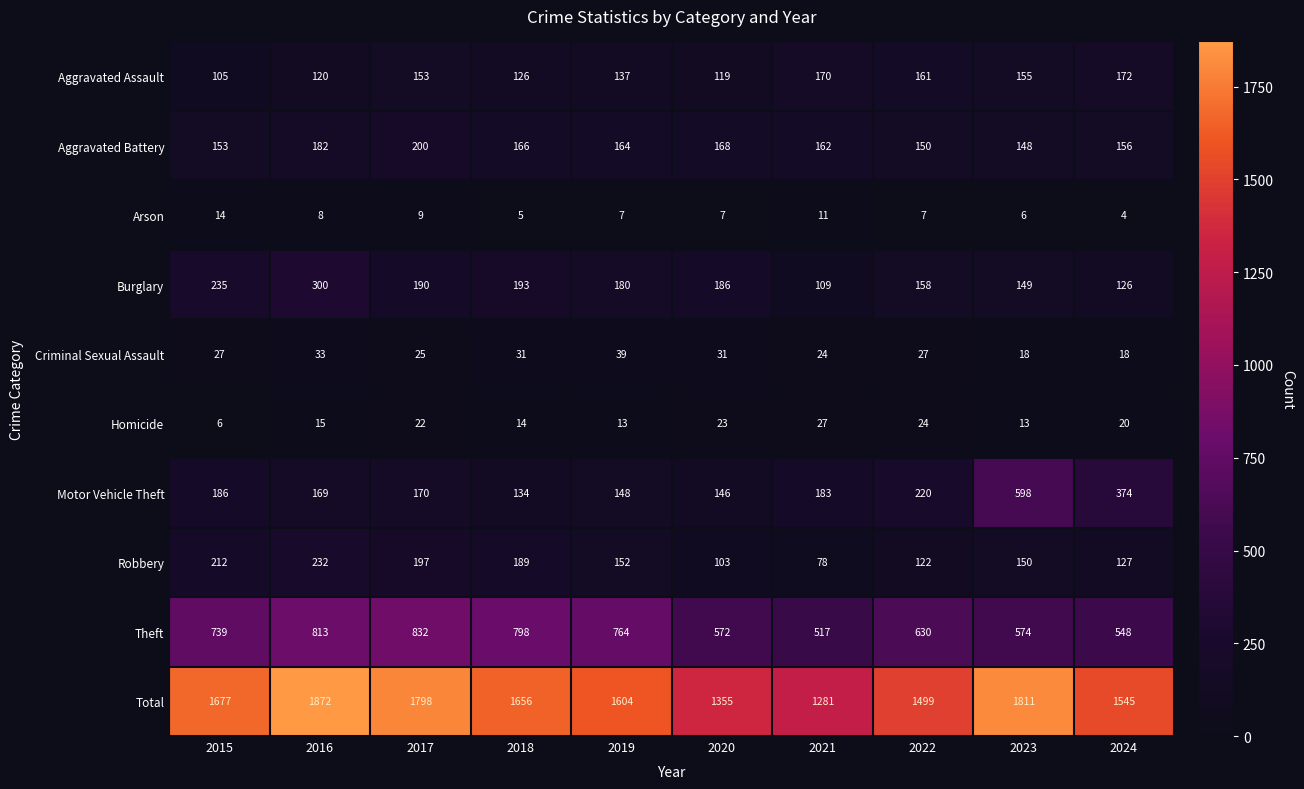

Which label corresponds to the smallest value in the chart?

2024